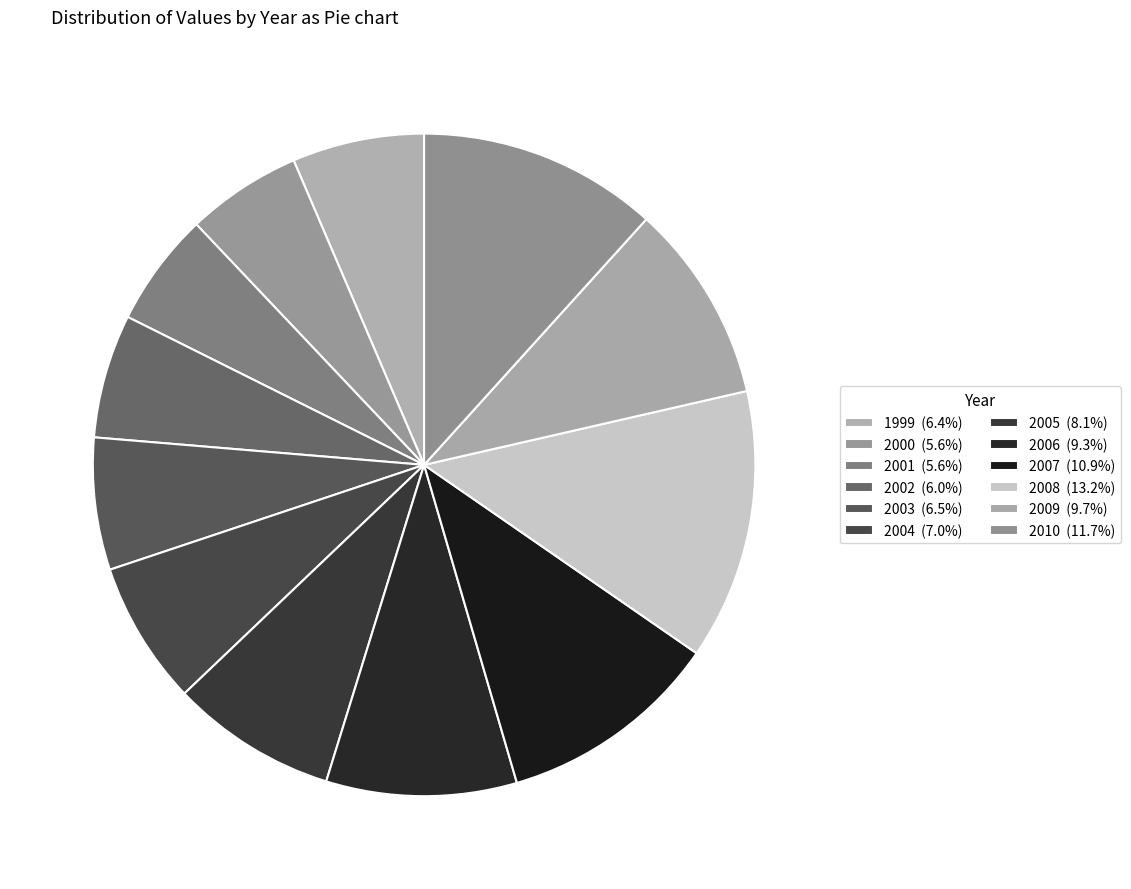

What portion of the pie excludes 2006?

90.7%